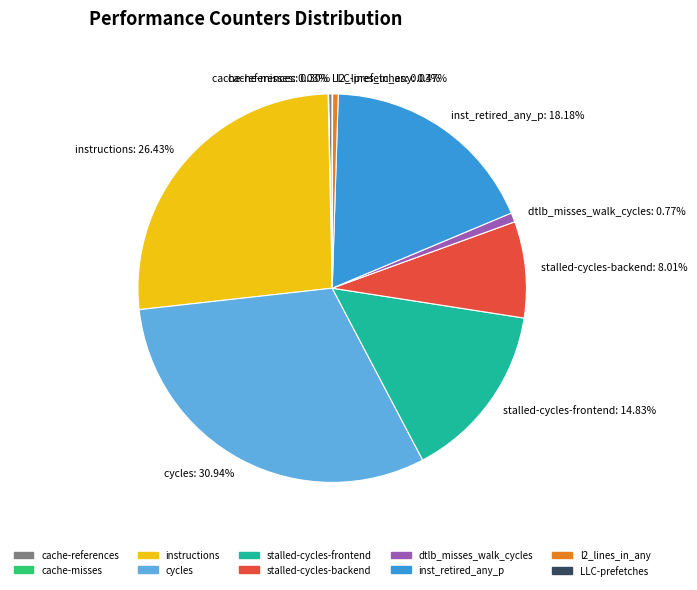

What percentage is the stalled-cycles-backend slice, to the nearest percent?

8%